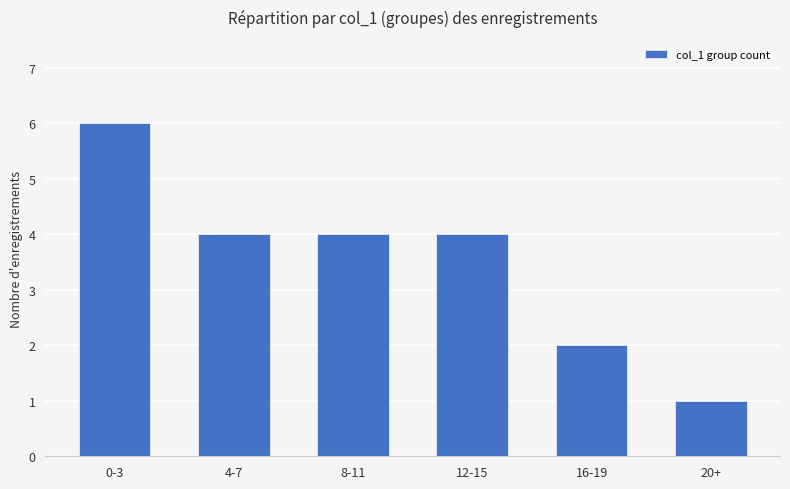

How many values are between 2 and 4?

4